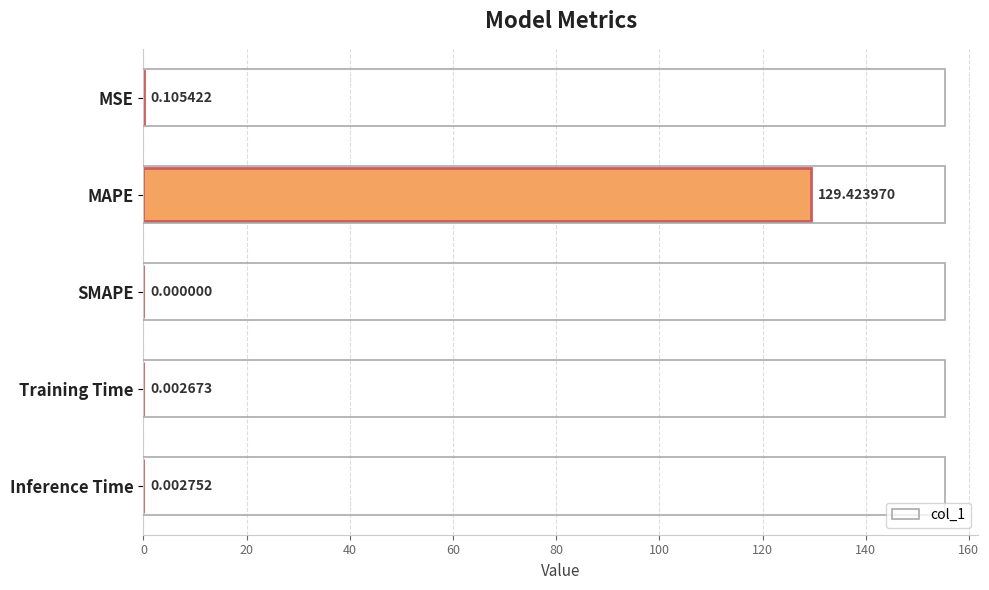

Which category has the highest value across all series?

MAPE